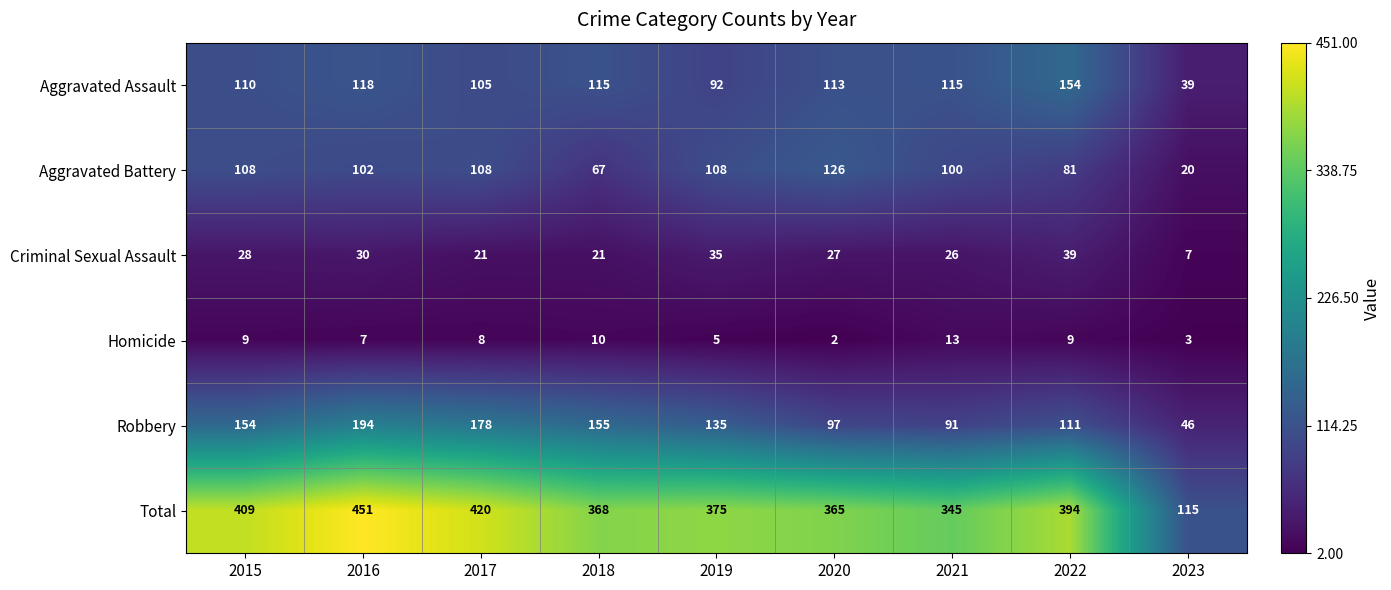

What is the maximum value for Homicide?

13